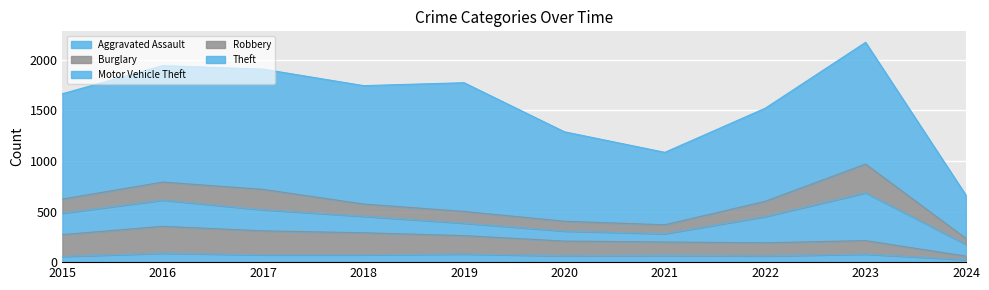

At which category is the sum across all series the highest?

2023